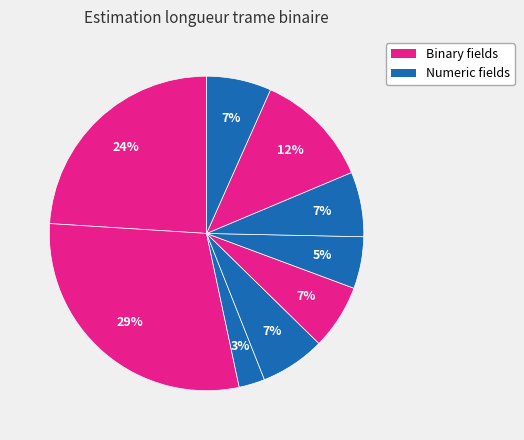

Is there any slice that represents more than half of the pie?

No